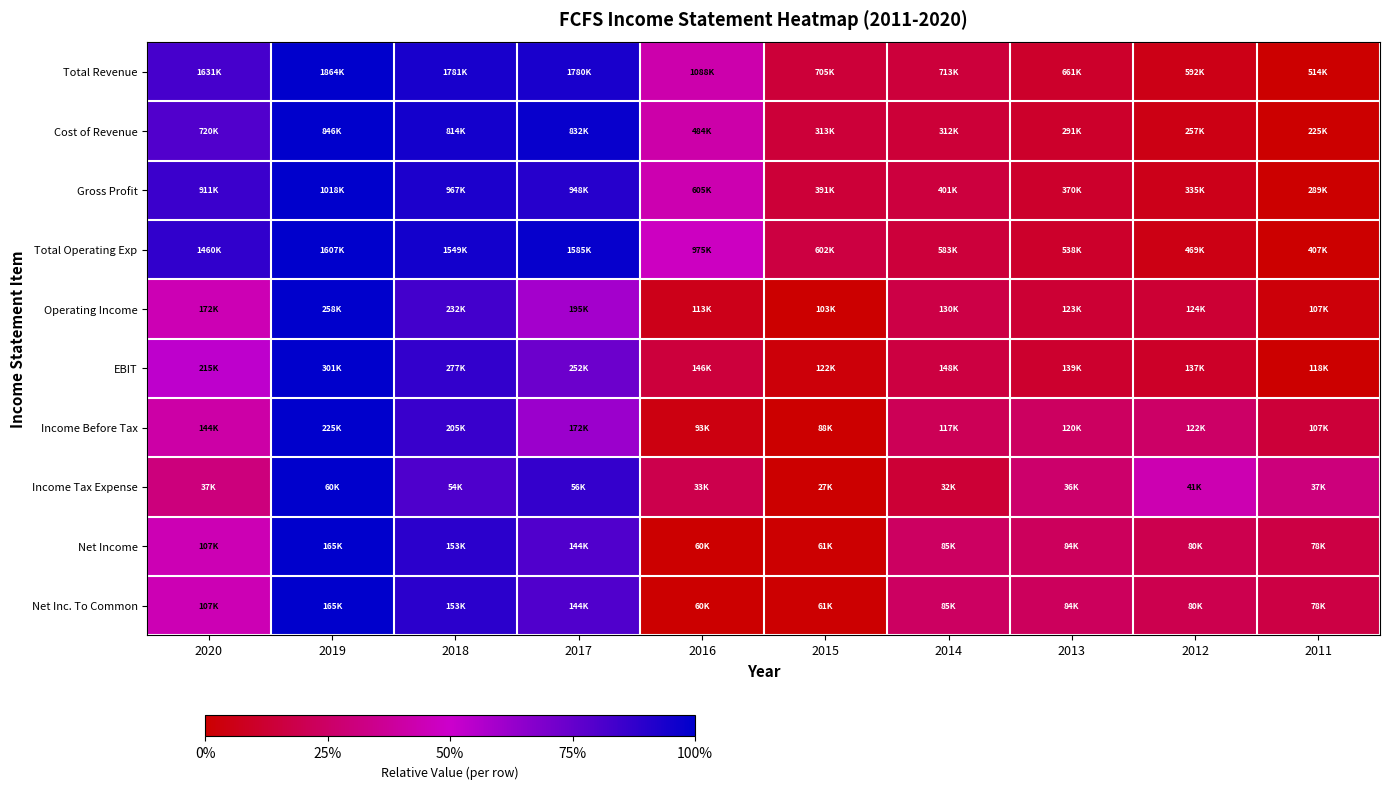

Reading left to right, extract all data points from this chart.

Total Revenue: 2020=0.8	2019=1.0	2018=0.9	2017=0.9	2016=0.4	2015=0.1	2014=0.1	2013=0.1	2012=0.1	2011=0.0
Cost of Revenue: 2020=0.8	2019=1.0	2018=0.9	2017=1.0	2016=0.4	2015=0.1	2014=0.1	2013=0.1	2012=0.1	2011=0.0
Gross Profit: 2020=0.9	2019=1.0	2018=0.9	2017=0.9	2016=0.4	2015=0.1	2014=0.2	2013=0.1	2012=0.1	2011=0.0
Total Operating Exp: 2020=0.9	2019=1.0	2018=1.0	2017=1.0	2016=0.5	2015=0.2	2014=0.1	2013=0.1	2012=0.1	2011=0.0
Operating Income: 2020=0.4	2019=1.0	2018=0.8	2017=0.6	2016=0.1	2015=0.0	2014=0.2	2013=0.1	2012=0.1	2011=0.0
EBIT: 2020=0.5	2019=1.0	2018=0.9	2017=0.7	2016=0.2	2015=0.0	2014=0.2	2013=0.1	2012=0.1	2011=0.0
Income Before Tax: 2020=0.4	2019=1.0	2018=0.9	2017=0.6	2016=0.0	2015=0.0	2014=0.2	2013=0.2	2012=0.3	2011=0.1
Income Tax Expense: 2020=0.3	2019=1.0	2018=0.8	2017=0.9	2016=0.2	2015=0.0	2014=0.1	2013=0.3	2012=0.4	2011=0.3
Net Income: 2020=0.4	2019=1.0	2018=0.9	2017=0.8	2016=0.0	2015=0.0	2014=0.2	2013=0.2	2012=0.2	2011=0.2
Net Inc. To Common: 2020=0.4	2019=1.0	2018=0.9	2017=0.8	2016=0.0	2015=0.0	2014=0.2	2013=0.2	2012=0.2	2011=0.2